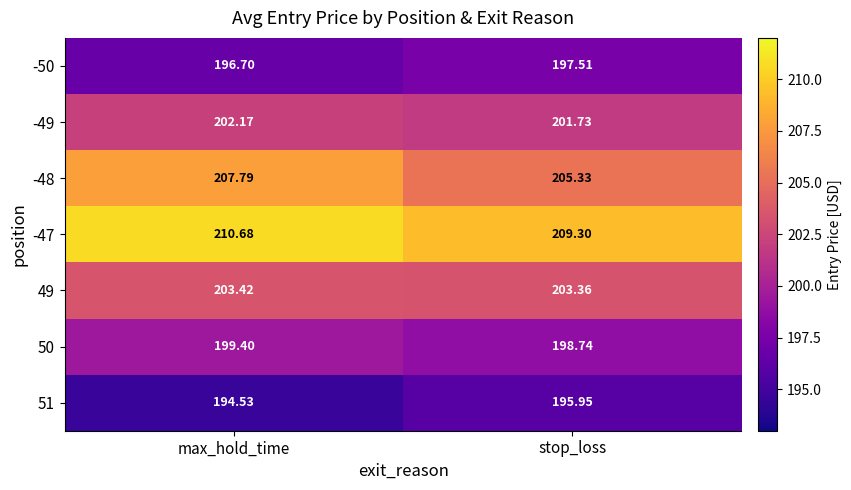

Which category has the highest value across all series?

max_hold_time